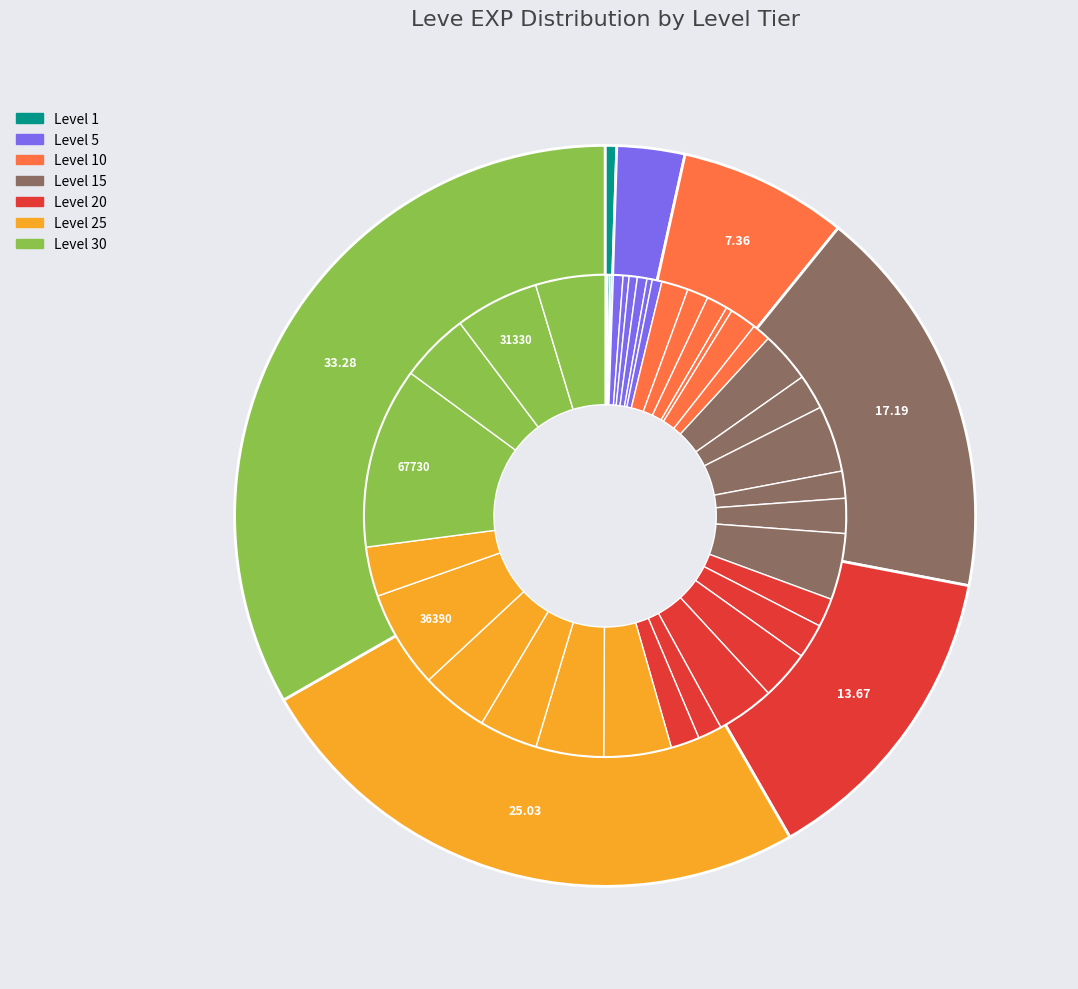

Rank the categories by value from lowest to highest.

Level 1, Level 5, Level 10, Level 20, Level 15, Level 25, Level 30